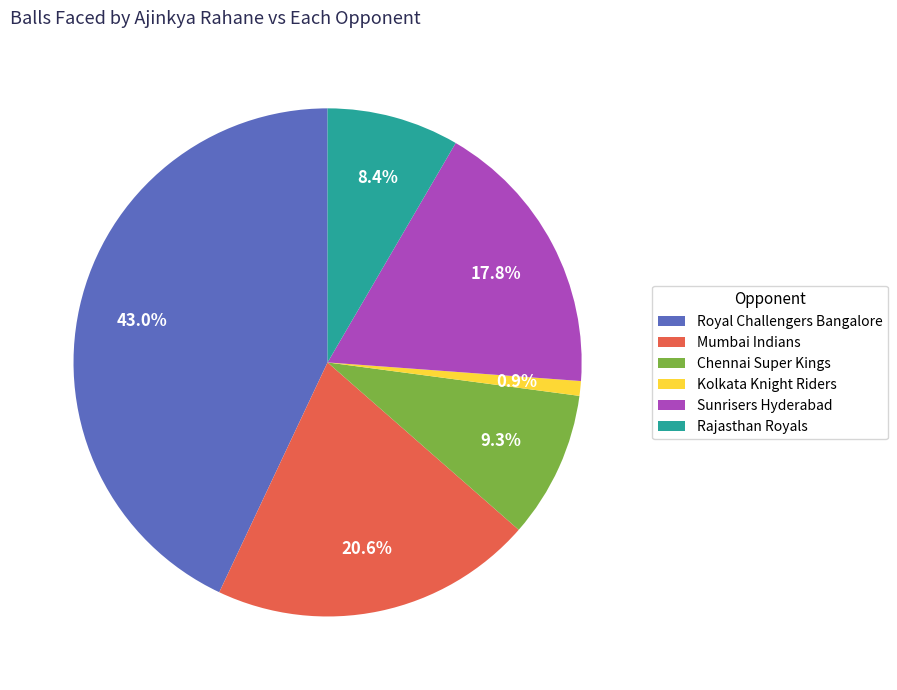

To the nearest percent, what is the difference between the Kolkata Knight Riders and Mumbai Indians slice percentages?

20%